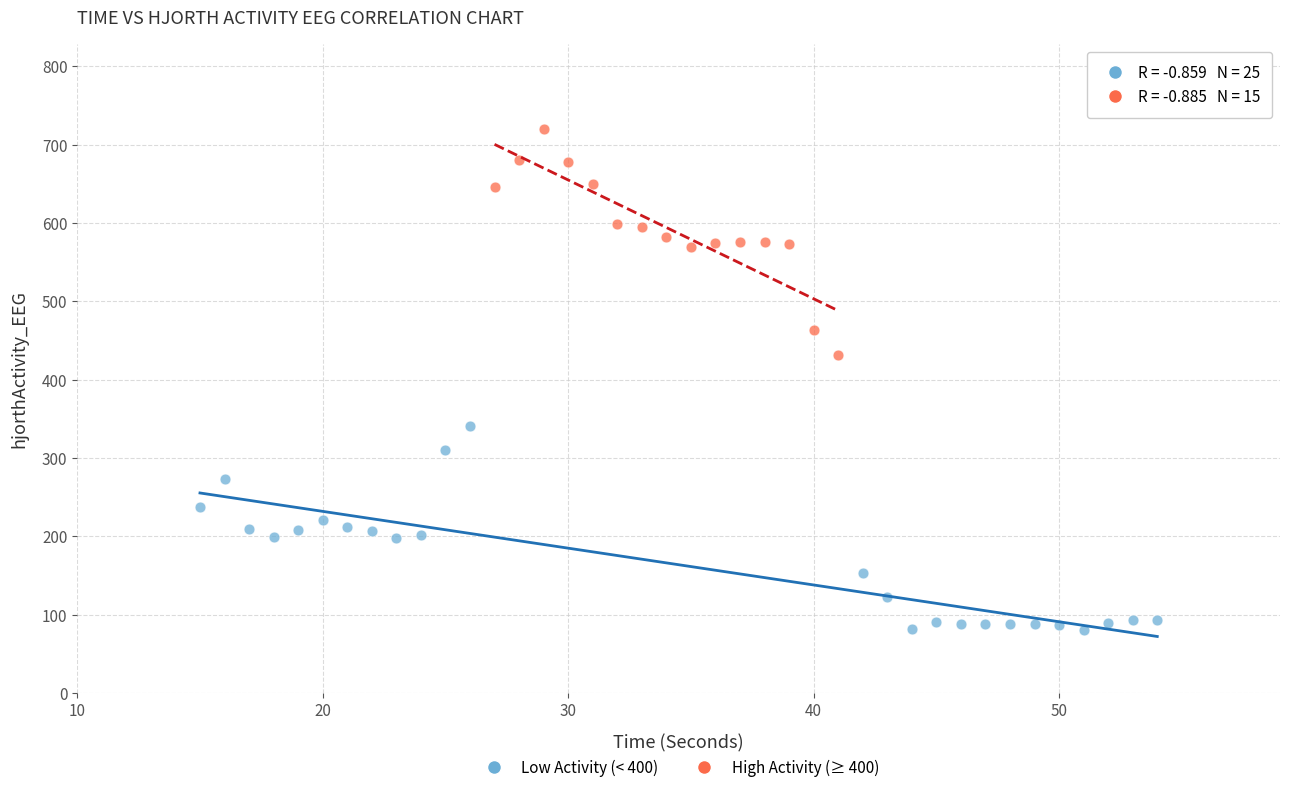

Which series contains the lowest Y value?

Low Activity (< 400)